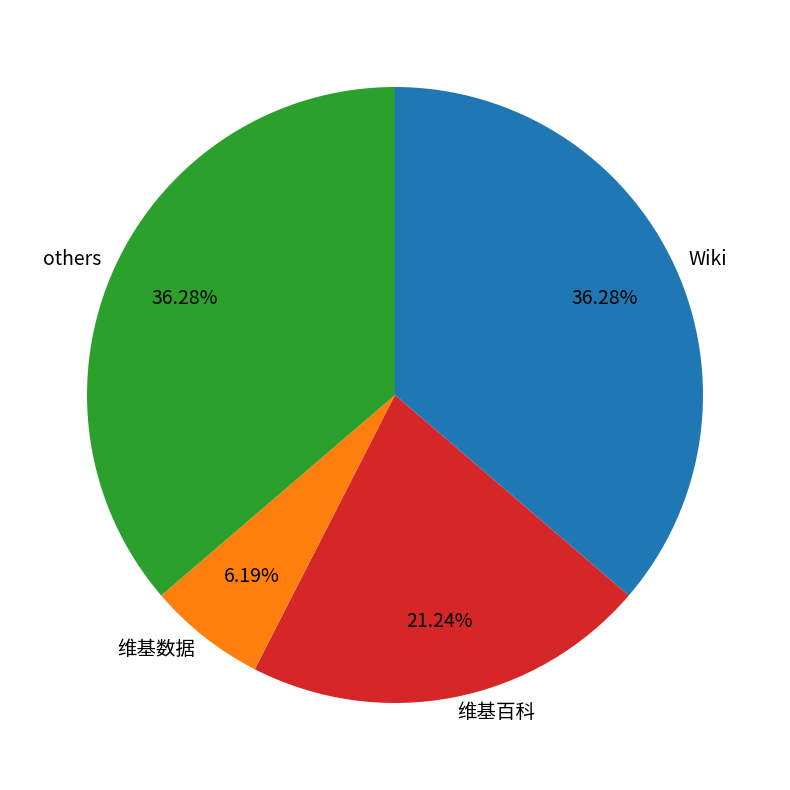

Which slice is the smallest?

维基数据